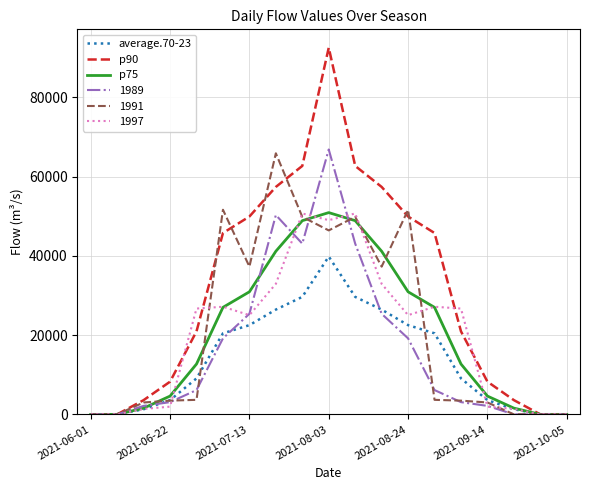

What is the difference between the second highest and second lowest values in the p75 series?

48868.8